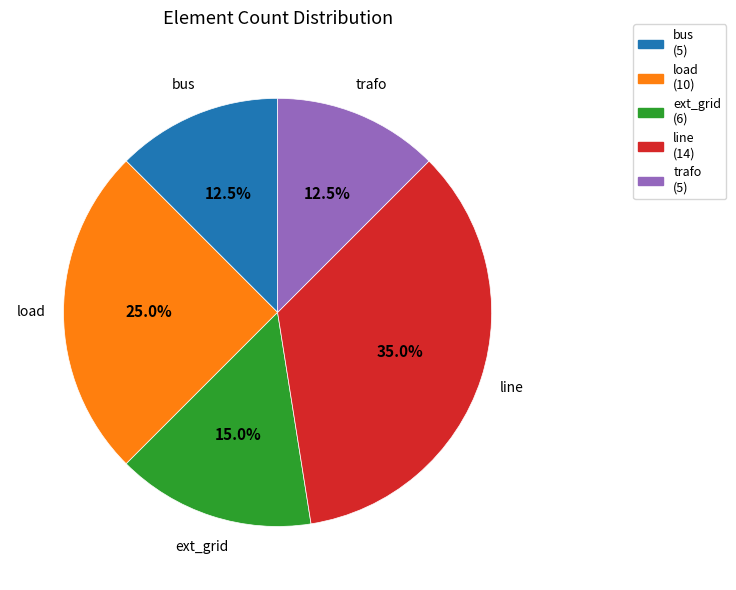

Approximately how many times larger is the value at load (10) compared to line (14)?

0.7